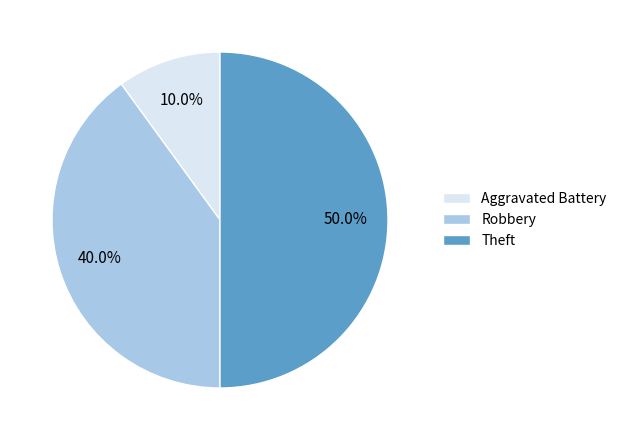

Which category has the biggest portion of the pie?

Theft